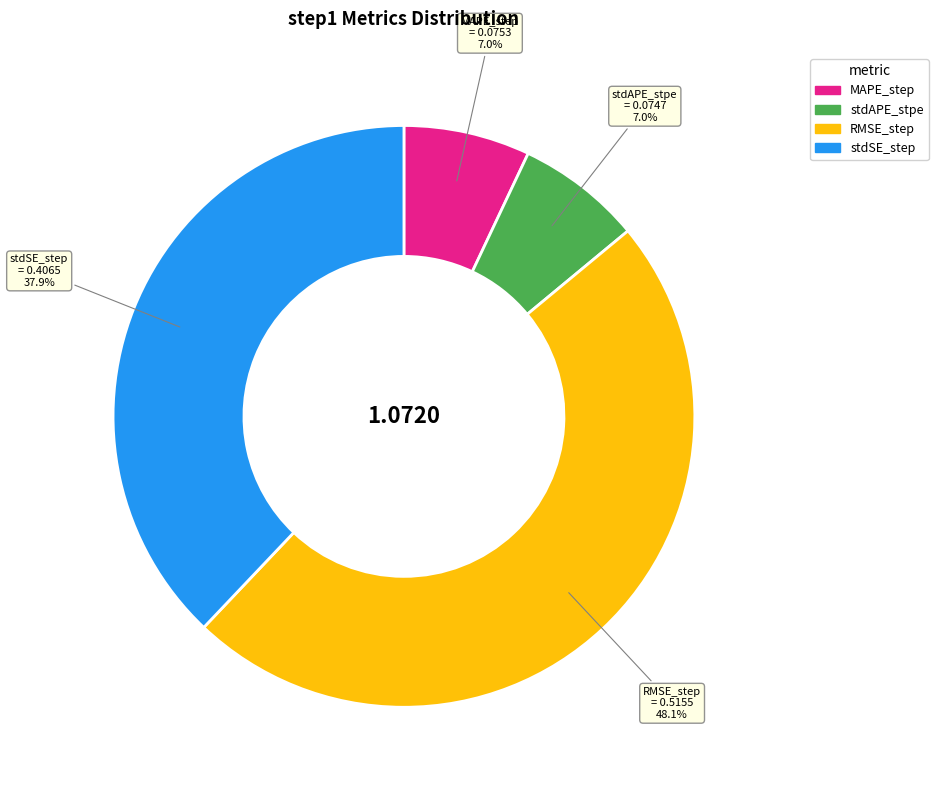

Is there any slice that represents more than half of the pie?

No